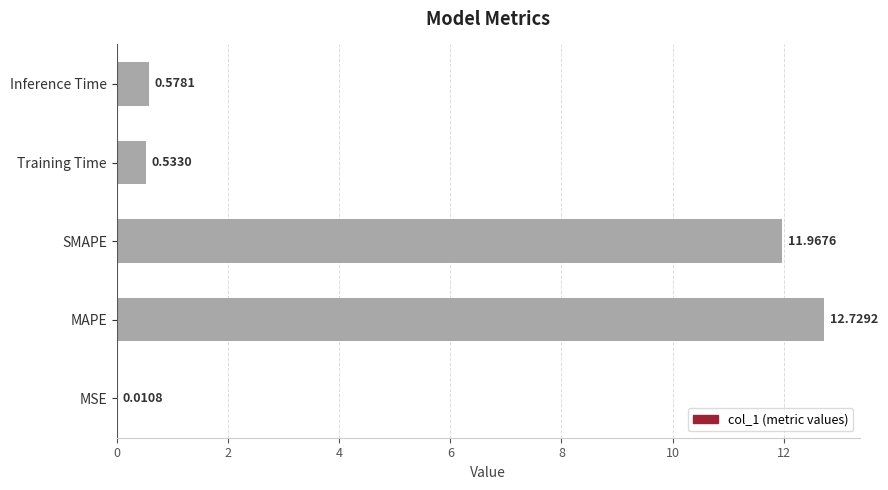

Which has a higher value, Inference Time or MAPE?

MAPE